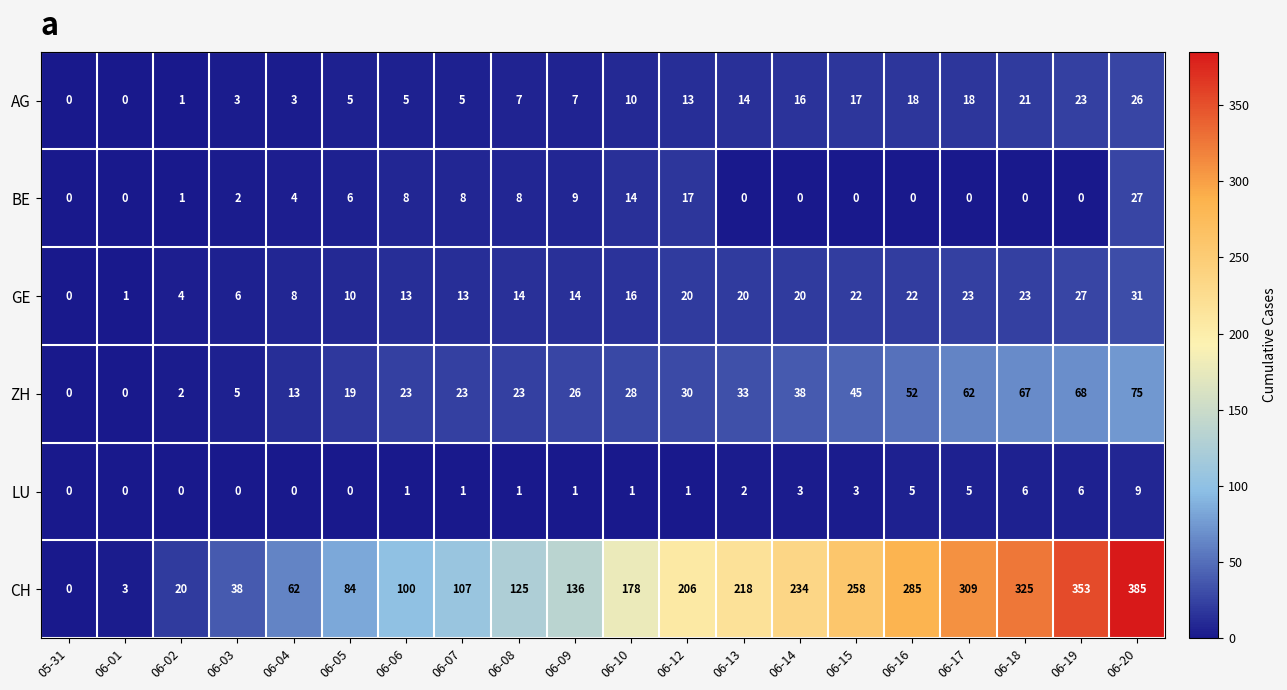

The value of ZH at 06-04 is 21. True or false?

False